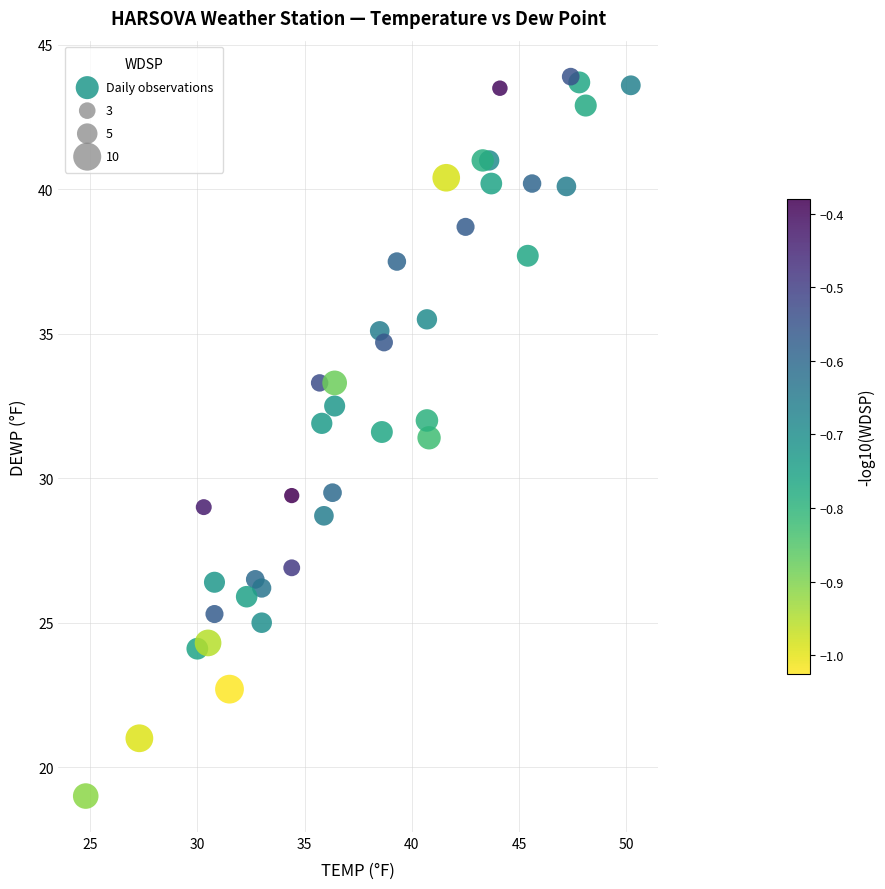

What is the range of X values (max minus min)?

25.4